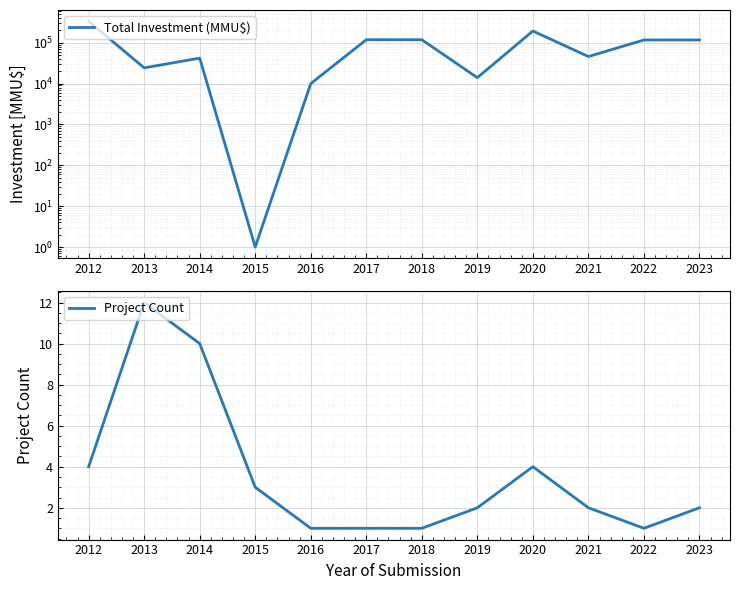

What is the difference between the Total Investment (MMU$) values at 2018 and 2015?

118525